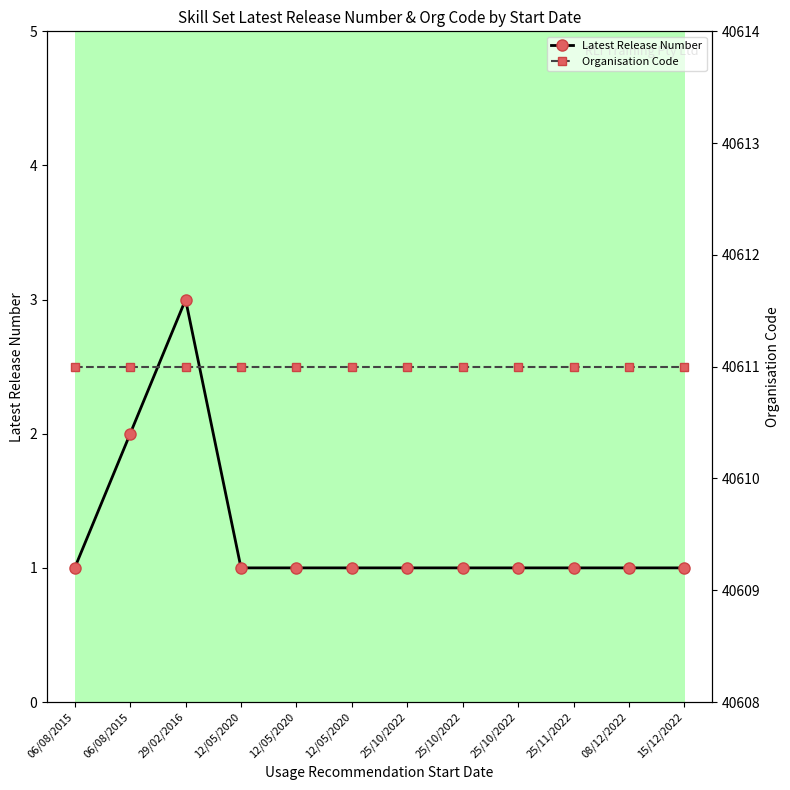

How many lines are shown in the chart?

2